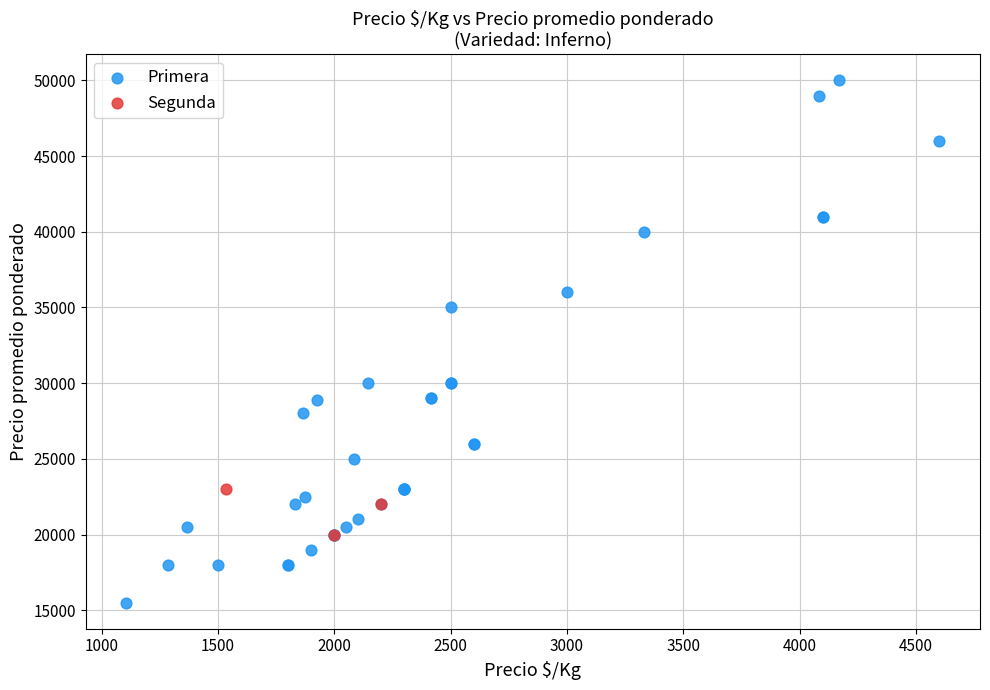

Which series reaches the maximum Y coordinate?

Primera